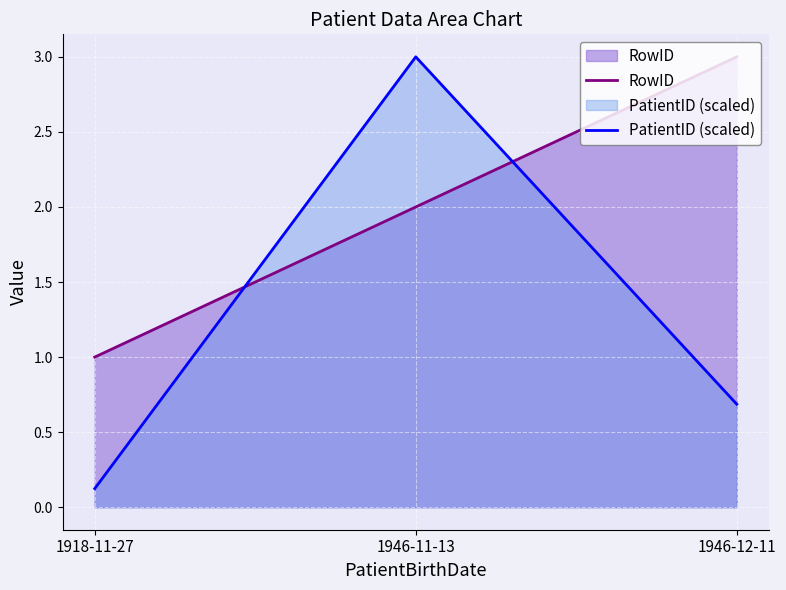

The value of PatientID (scaled) at 1918-11-27 is 0.1. True or false?

True